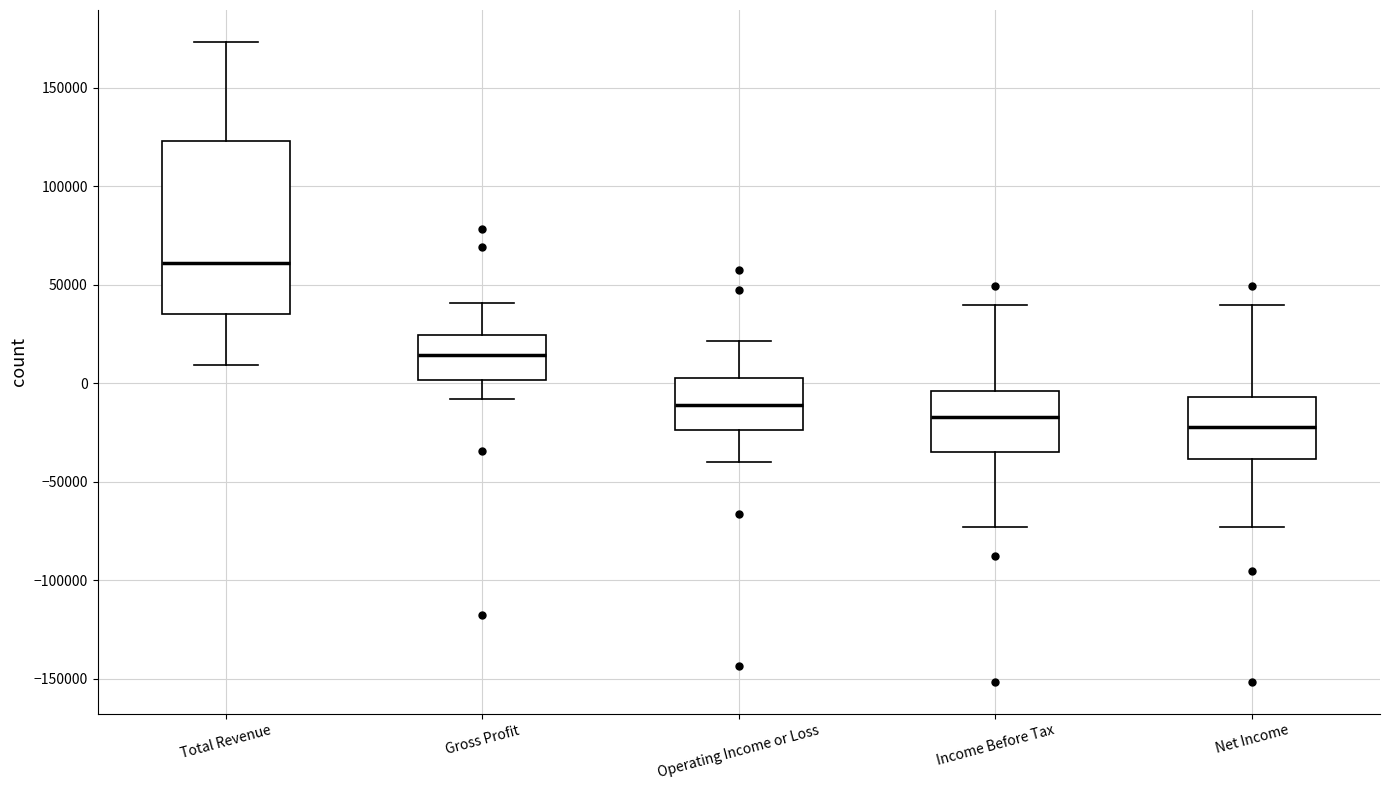

Reading left to right, transcribe this box plot: for each box, give where its median line is, the range the box spans, and where its two whiskers end, as read against the y-axis. The values are not printed on the chart, so give them approximately, as read against the axis.

Total Revenue: median 60000, box 35000 to 125000, whiskers 10000 to 175000
Gross Profit: median 15000, box 0 to 25000, whiskers -10000 to 40000
Operating Income or Loss: median -10000, box -25000 to 5000, whiskers -40000 to 20000
Income Before Tax: median -15000, box -35000 to -5000, whiskers -75000 to 40000
Net Income: median -20000, box -40000 to -5000, whiskers -75000 to 40000